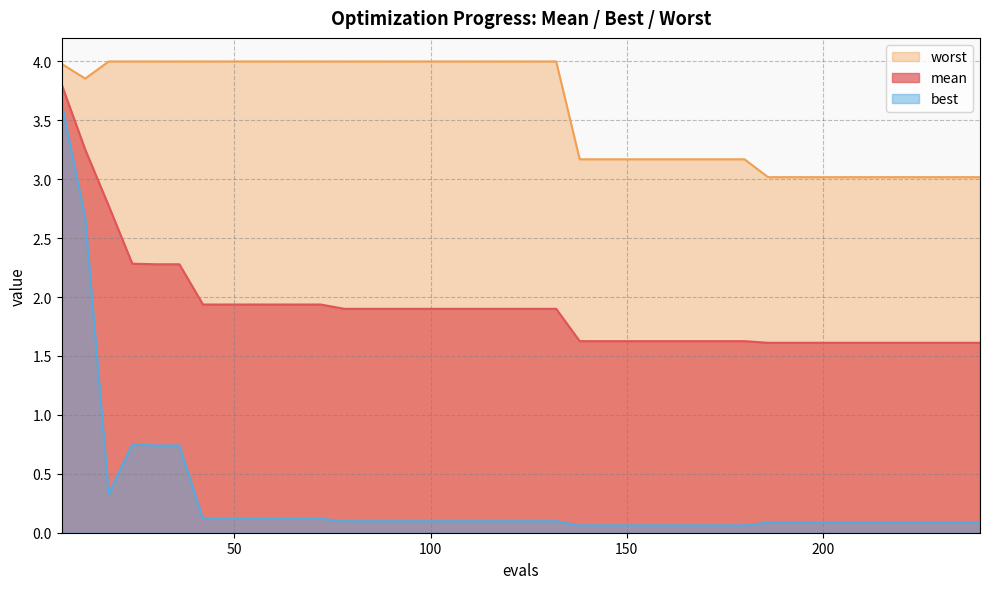

True or false: worst and mean cross at least once.

False